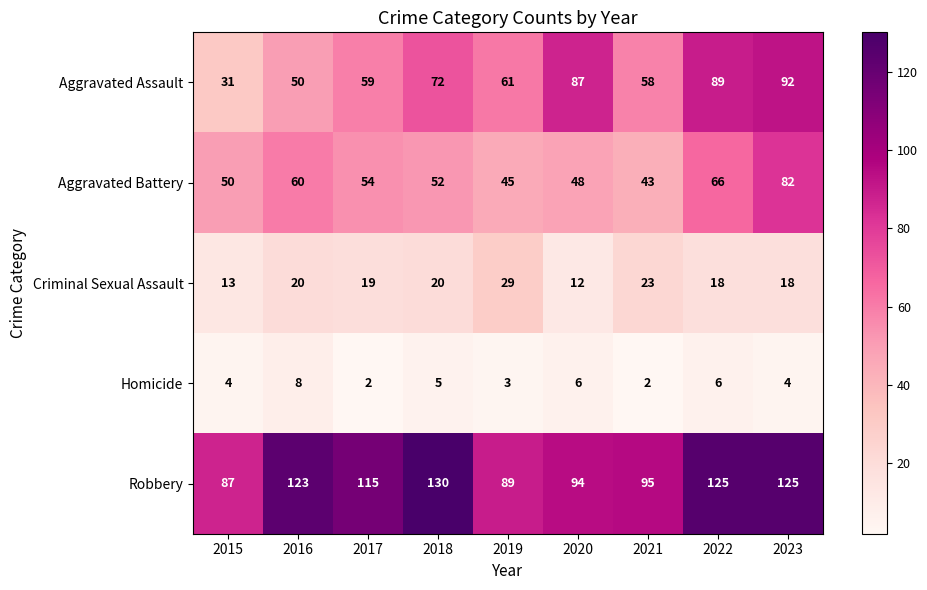

What is the maximum value shown in the chart?

130